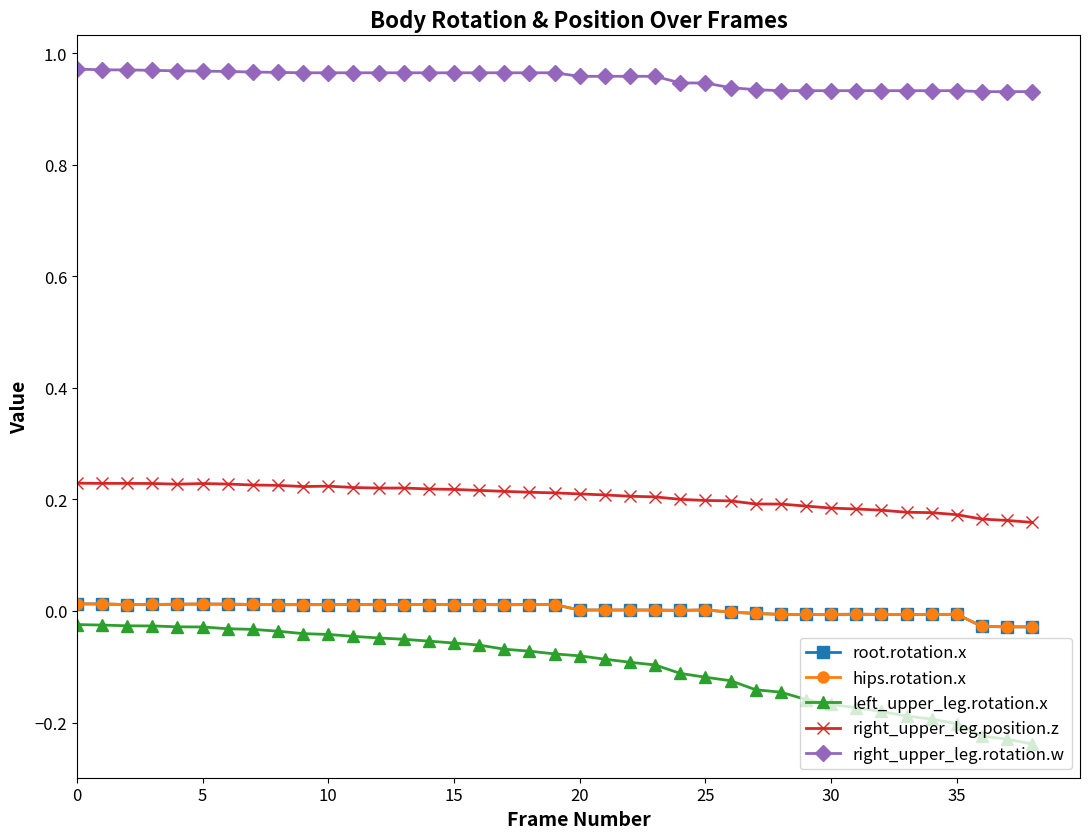

Does the chart have visible grid lines?

No